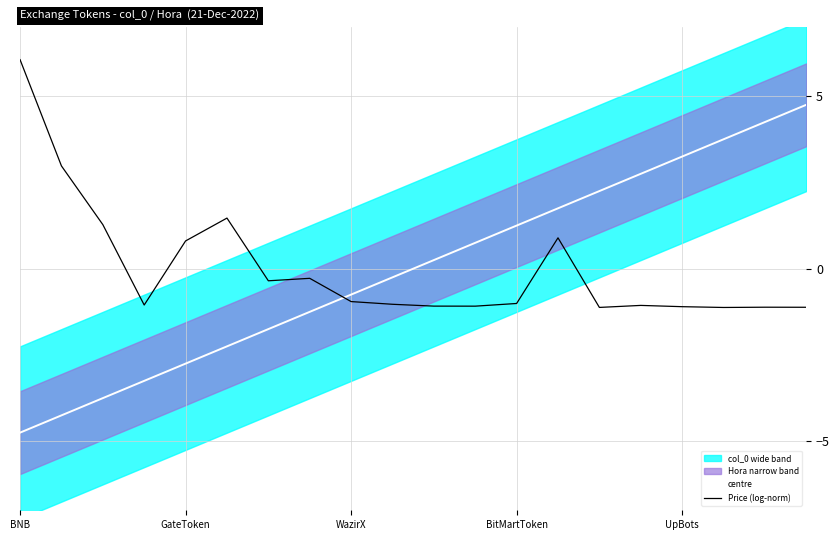

At which label does Price (log-norm) reach its peak?

BNB